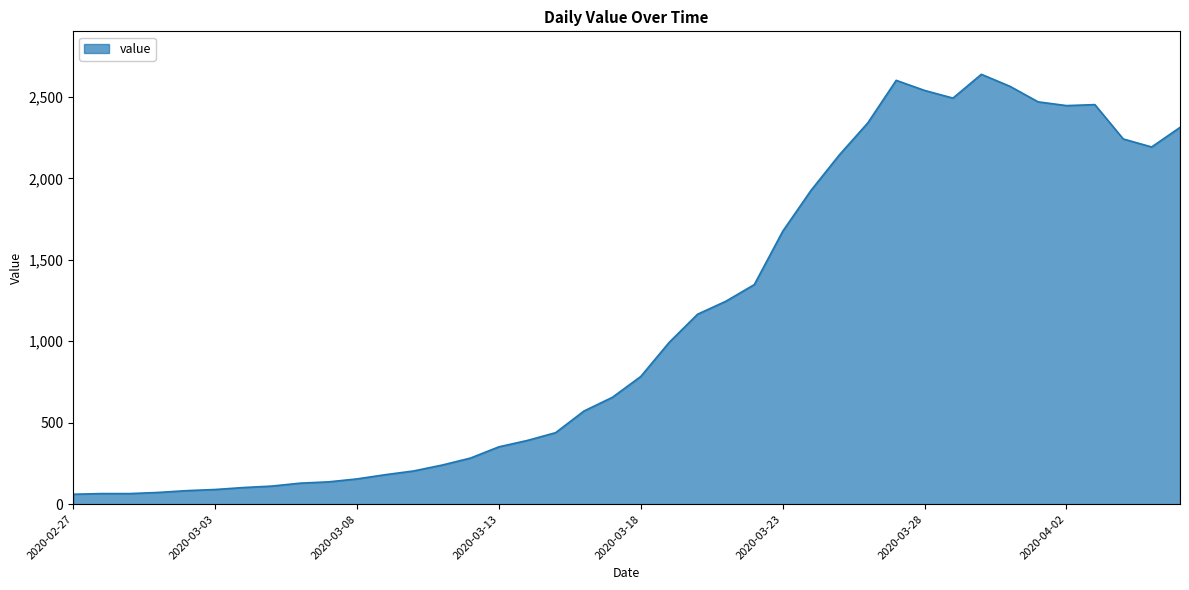

What is the minimum value shown in the chart?

61